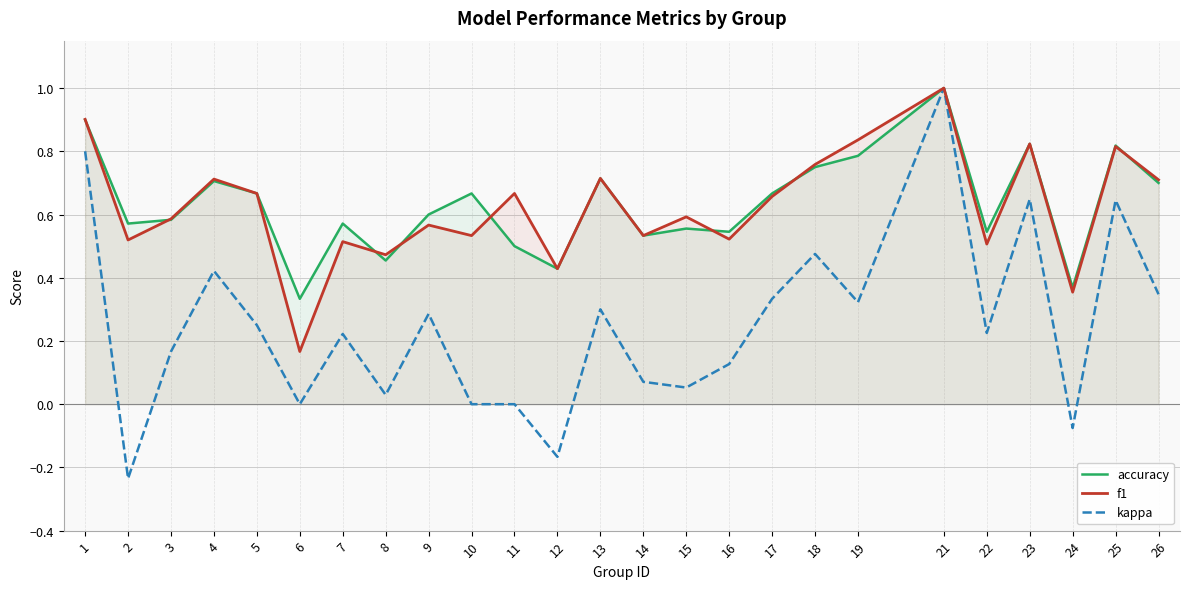

At 3, list the series in order from smallest to largest.

kappa, accuracy, f1